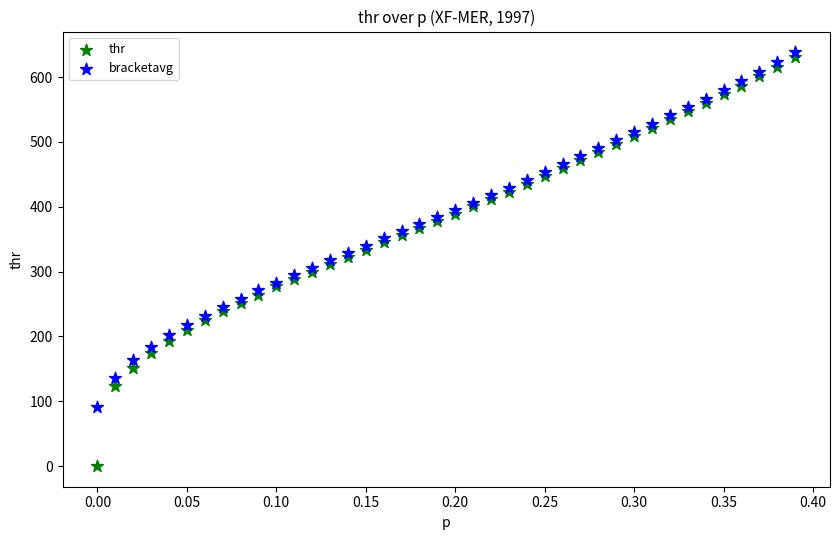

What is the X range (max minus min) for the scatter plot?

0.4